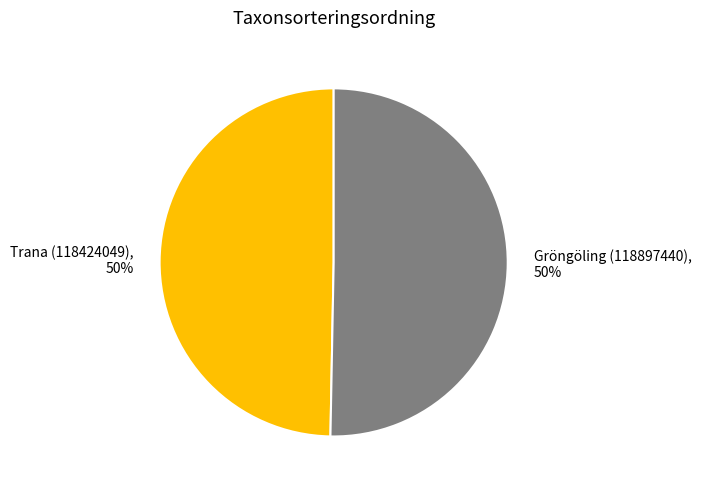

To the nearest percent, what is the combined percentage of Gröngöling (118897440) and Trana (118424049)?

100%